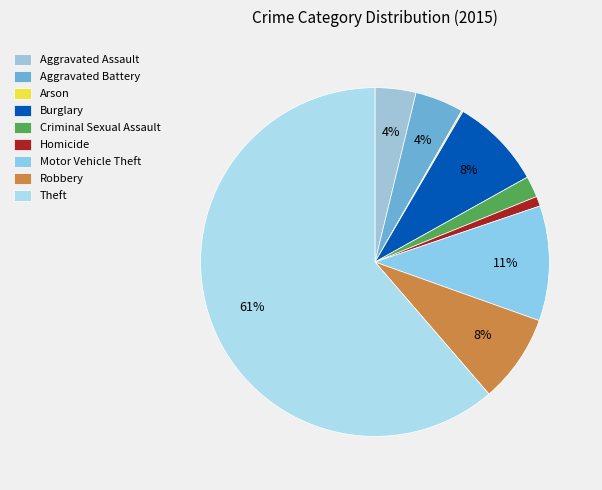

Rank the categories by value from highest to lowest.

Theft, Motor Vehicle Theft, Burglary, Robbery, Aggravated Battery, Aggravated Assault, Criminal Sexual Assault, Homicide, Arson